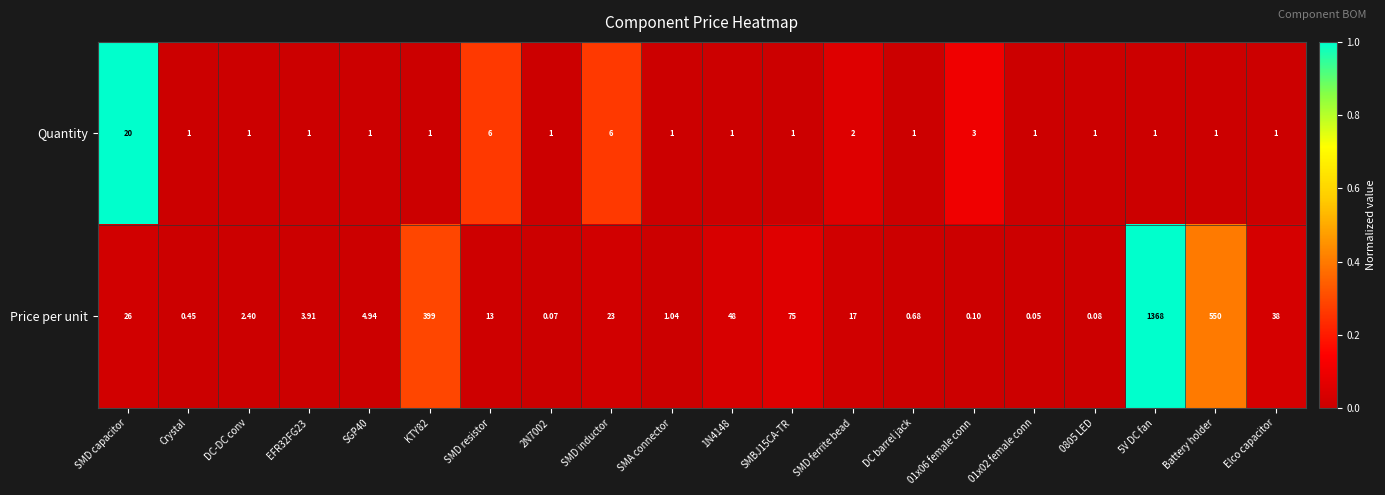

Where is Price per unit nearest to the value 684?

Battery holder